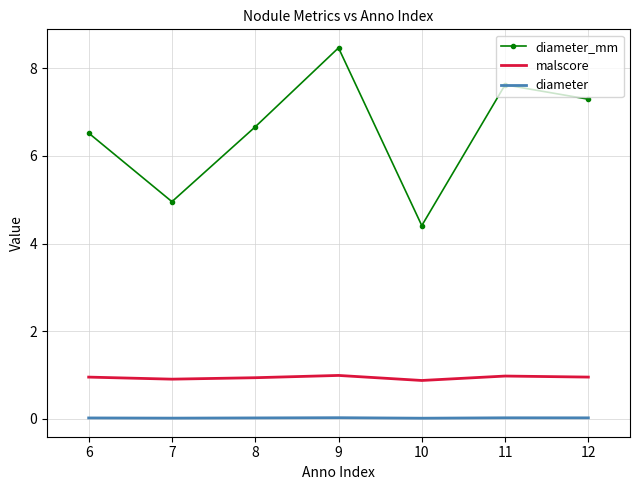

Rank the series by their maximum value, from highest to lowest.

diameter_mm, malscore, diameter